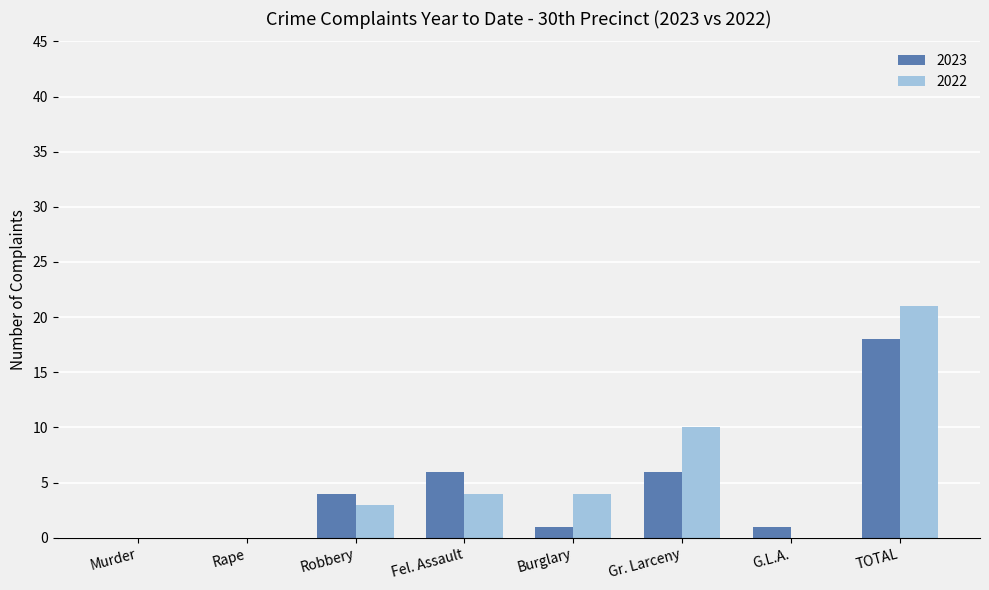

What is the sum of the 2023 values at Fel. Assault and TOTAL?

24